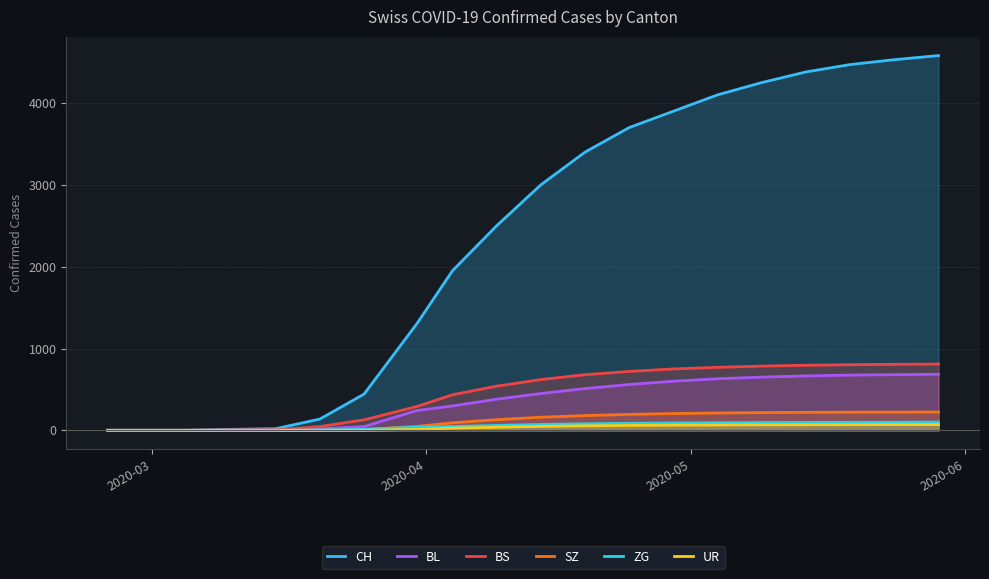

At how many categories does at least one series exceed 4260?

4